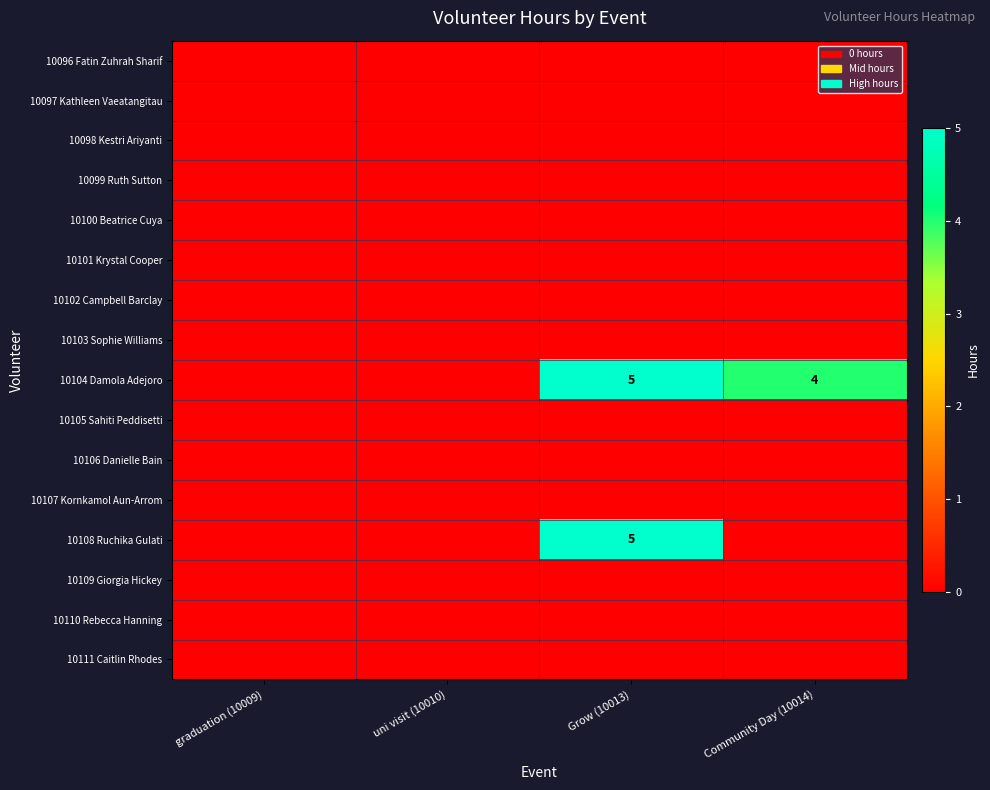

At which label is 10103 Sophie Williams closest to 0?

graduation (10009)